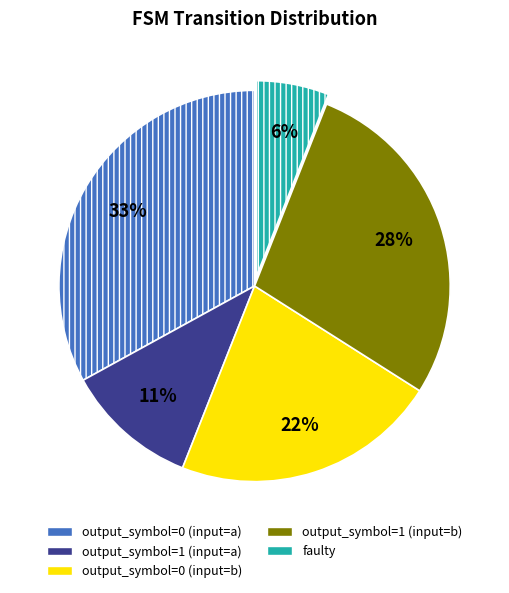

Is there any slice that represents more than half of the pie?

No